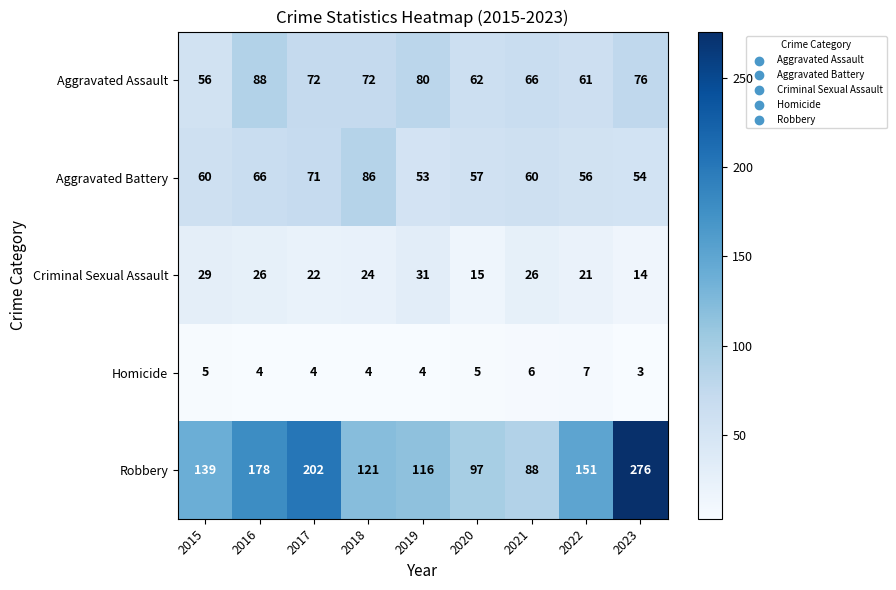

At how many categories does at least one series exceed 46?

9